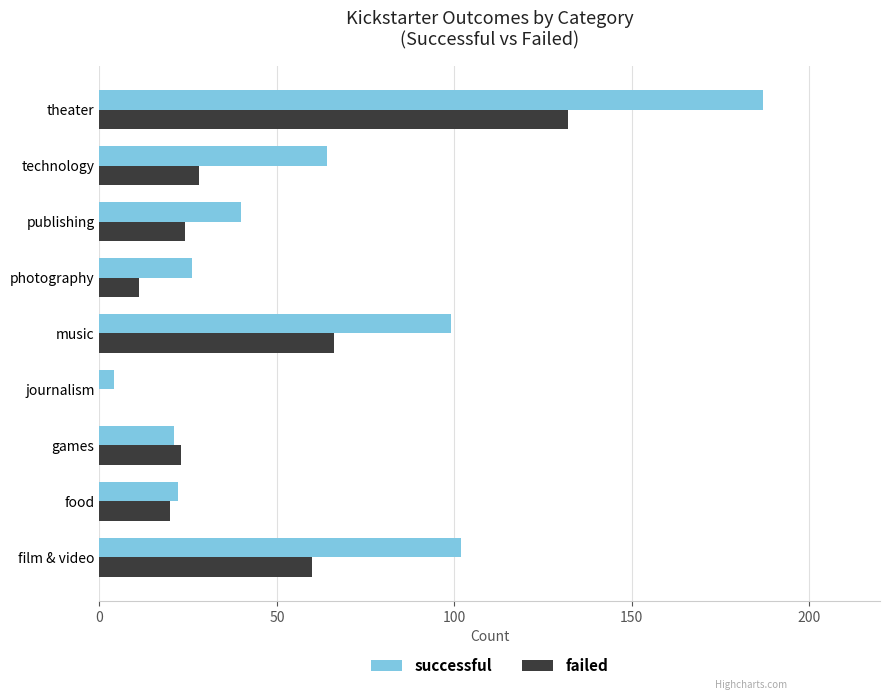

Which series changed the most between film & video and technology?

successful